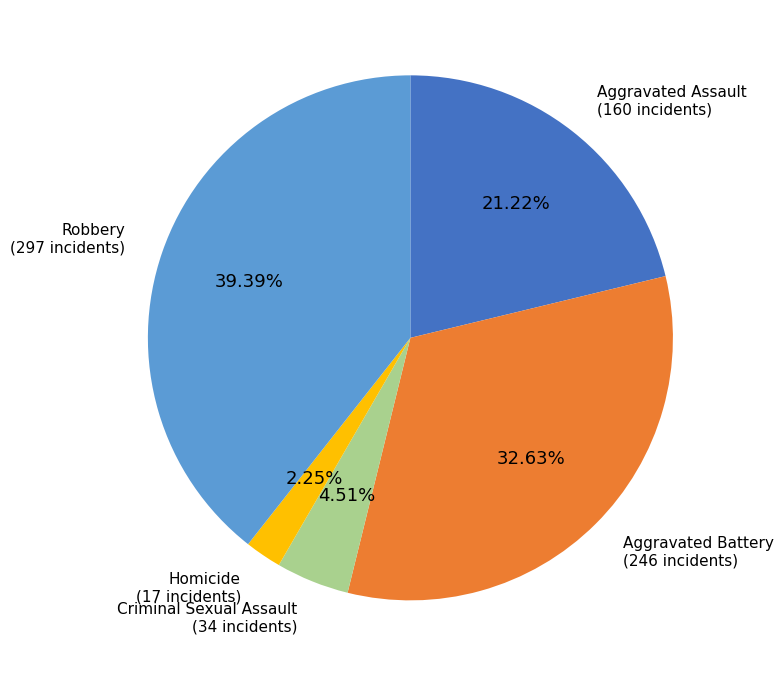

Is there any slice that represents more than half of the pie?

No